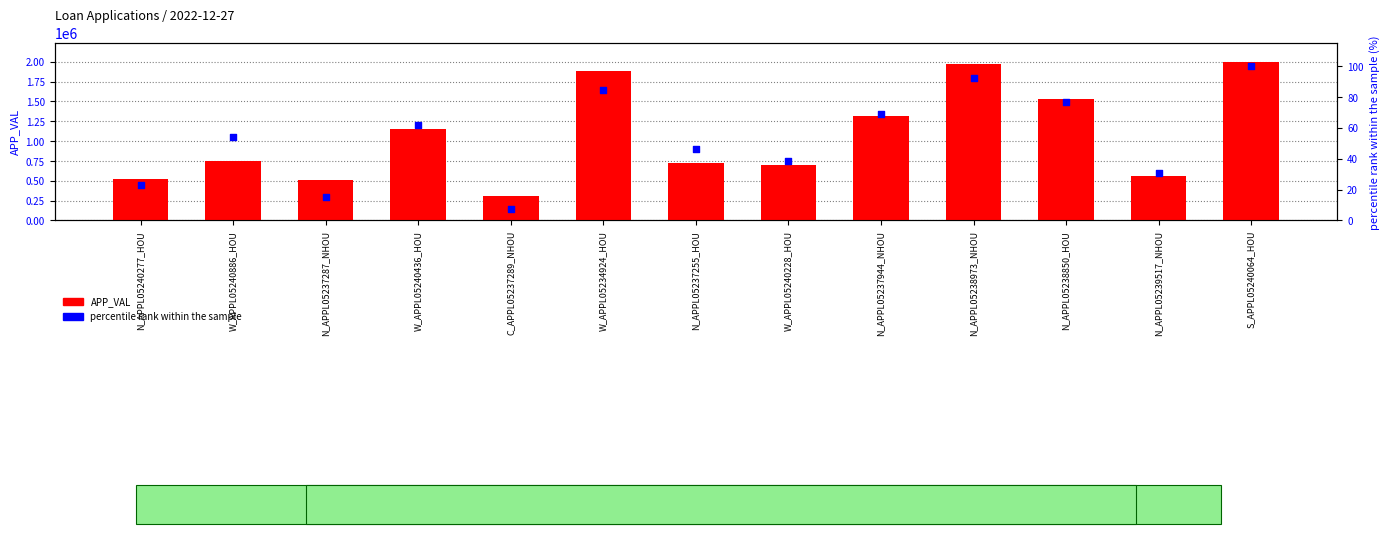

Which series reaches the maximum Y coordinate?

APP_VAL